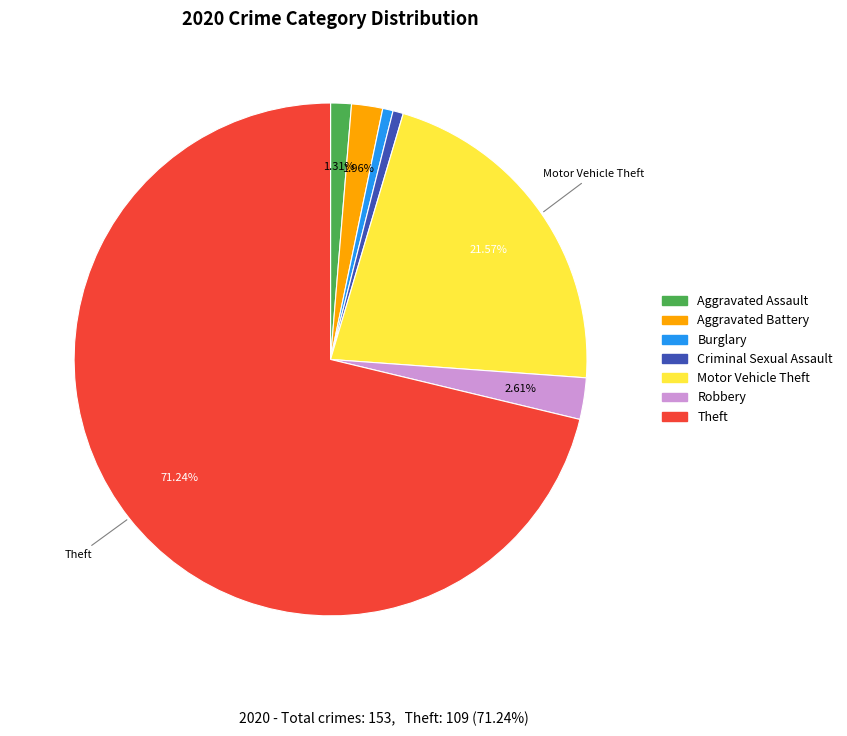

To the nearest percent, what is the average slice percentage?

14%